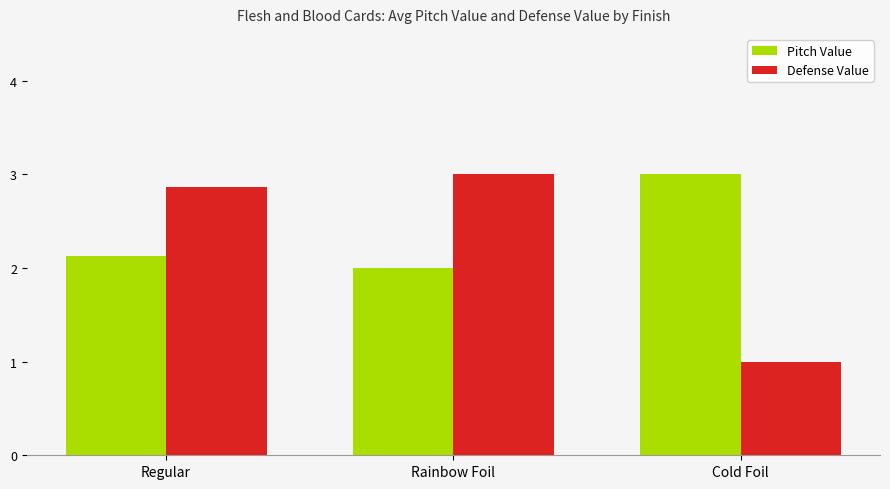

What is the label of the 2nd bar from the right?

Rainbow Foil